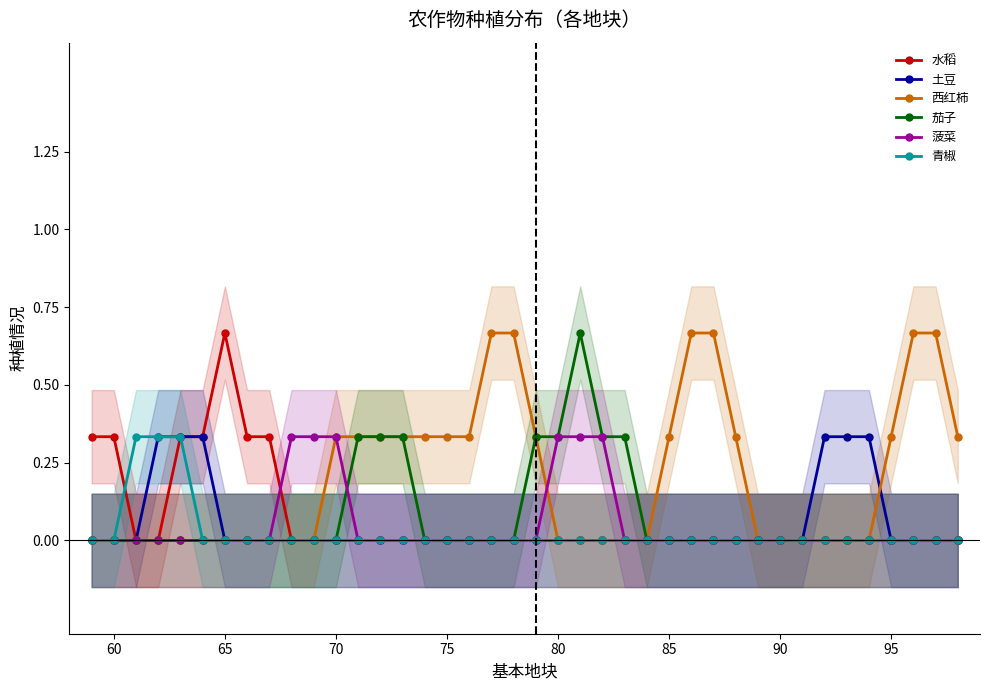

Which series has the largest total across all categories?

西红柿